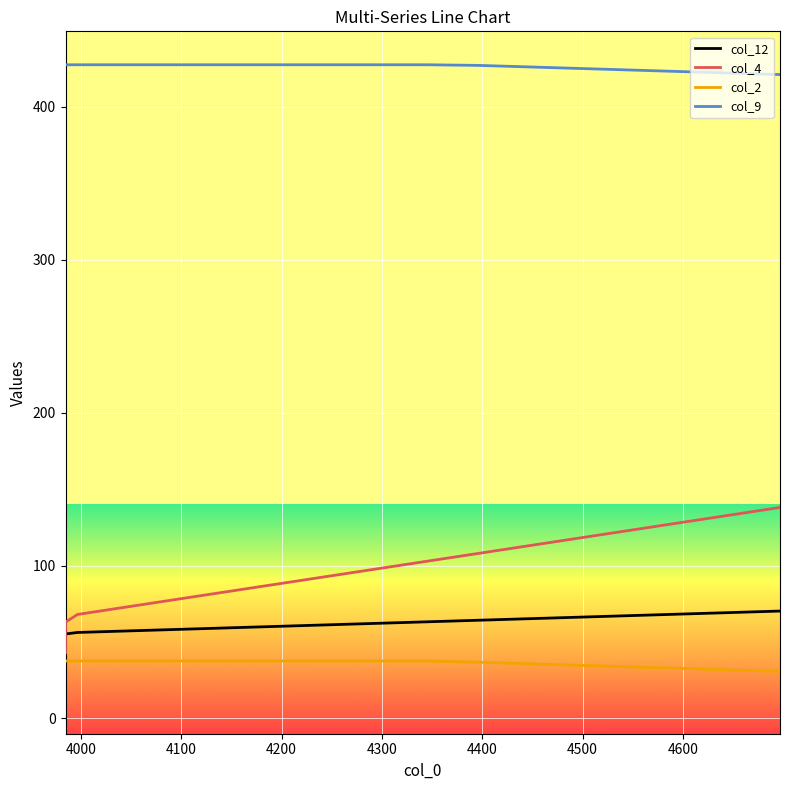

Is this an area chart (filled region under the line)?

No